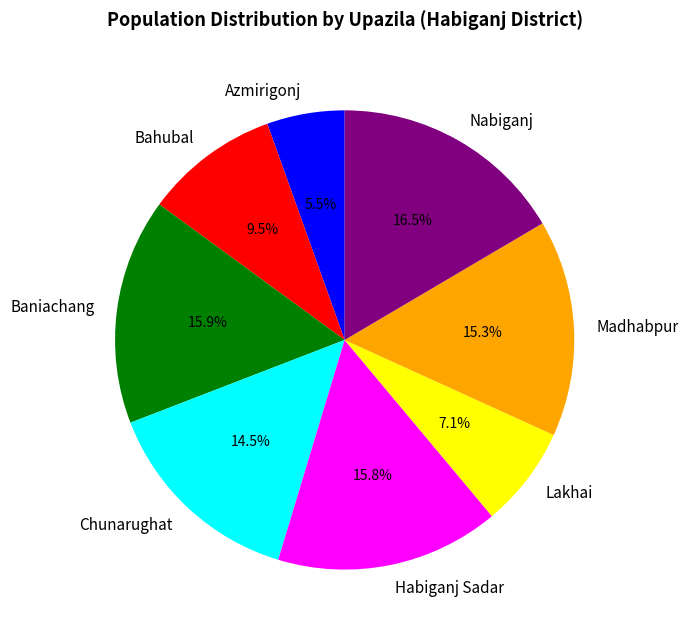

Approximately how many times larger is the value at Habiganj Sadar compared to Lakhai?

2.2